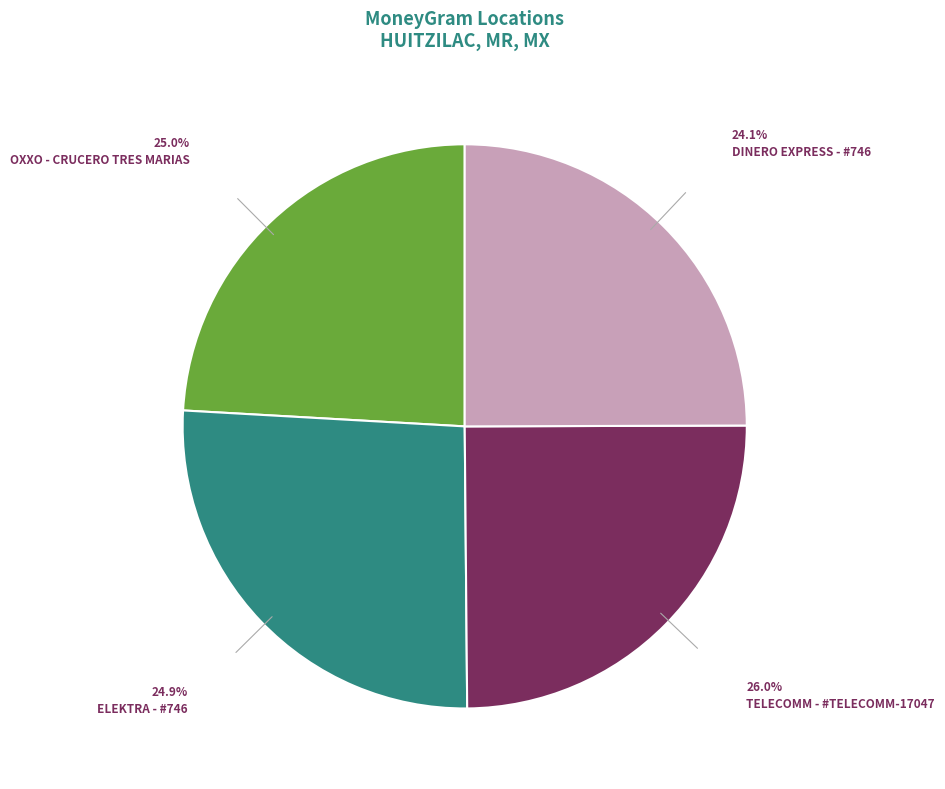

Is the sum of OXXO - CRUCERO TRES MARIAS and TELECOMM - #TELECOMM-17047 greater than half?

Yes